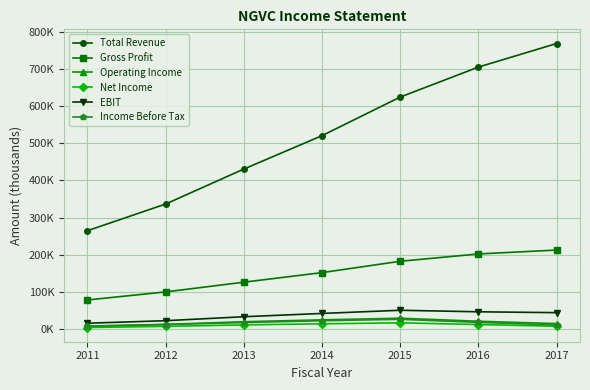

Reading right to left, transcribe all the data shown in this chart.

Total Revenue: 2017=769000	2016=705500	2015=624700	2014=520700	2013=430700	2012=336400	2011=264500
Gross Profit: 2017=212300	2016=201800	2015=182100	2014=151500	2013=125700	2012=99500	2011=77800
Operating Income: 2017=14100	2016=20400	2015=28600	2014=24200	2013=19100	2012=12000	2011=7400
Net Income: 2017=6900	2016=11500	2015=16200	2014=13500	2013=10600	2012=6600	2011=3500
EBIT: 2017=43600	2016=45900	2015=50000	2014=41500	2013=32600	2012=21900	2011=15100
Income Before Tax: 2017=10300	2016=17300	2015=25600	2014=21800	2013=16900	2012=11400	2011=6800